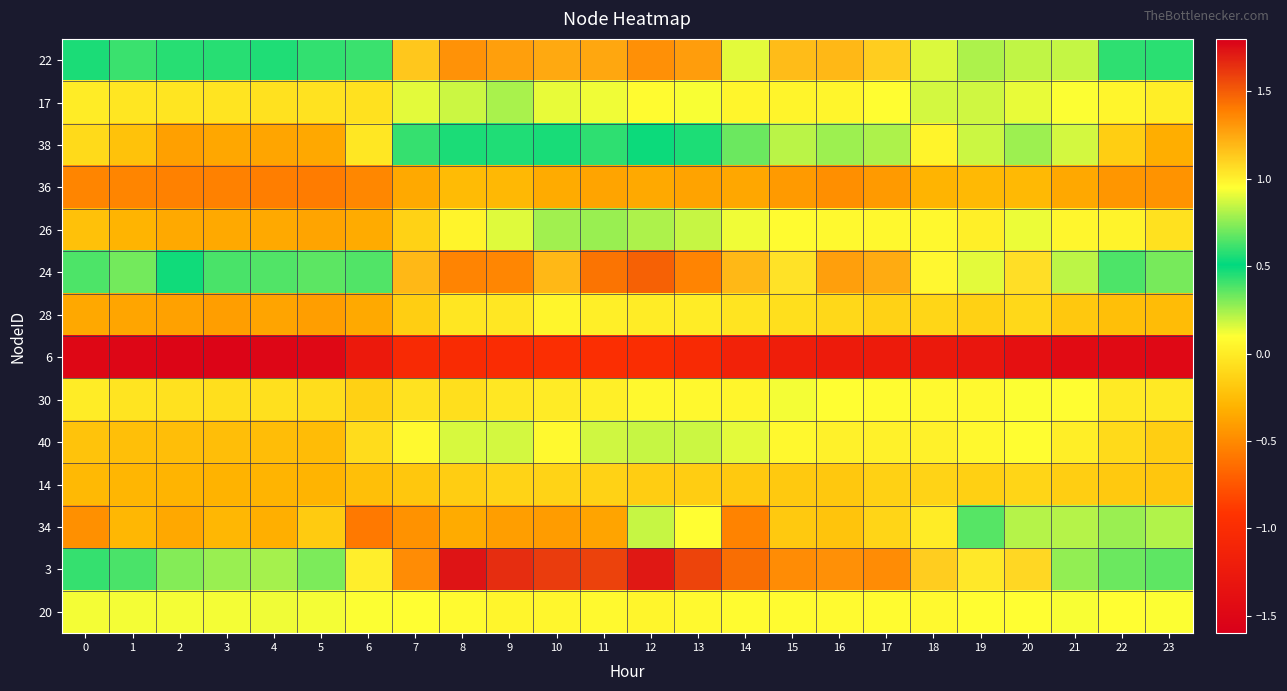

Which has a higher value, 23 or 22?

22